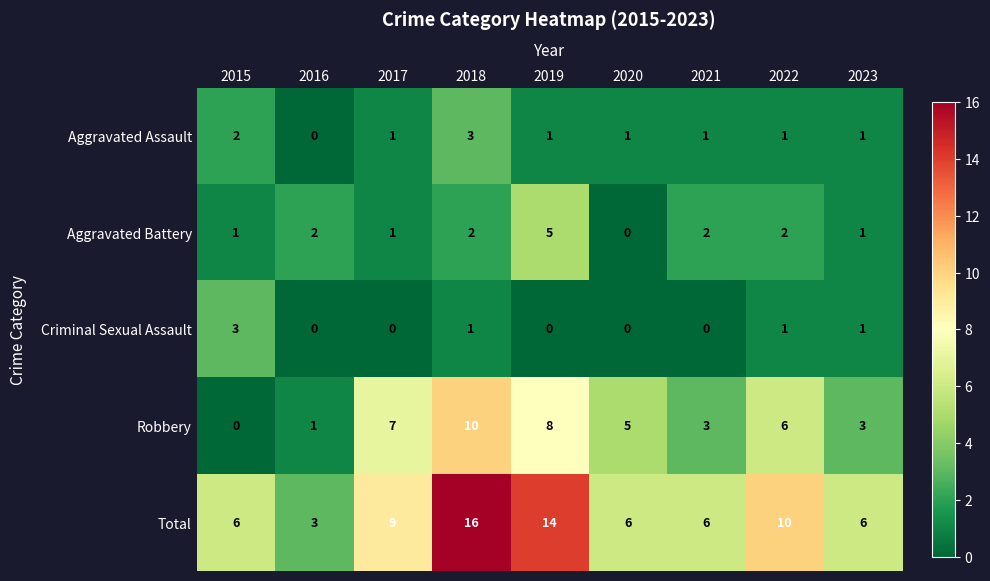

Where is Total nearest to the value 9?

2017